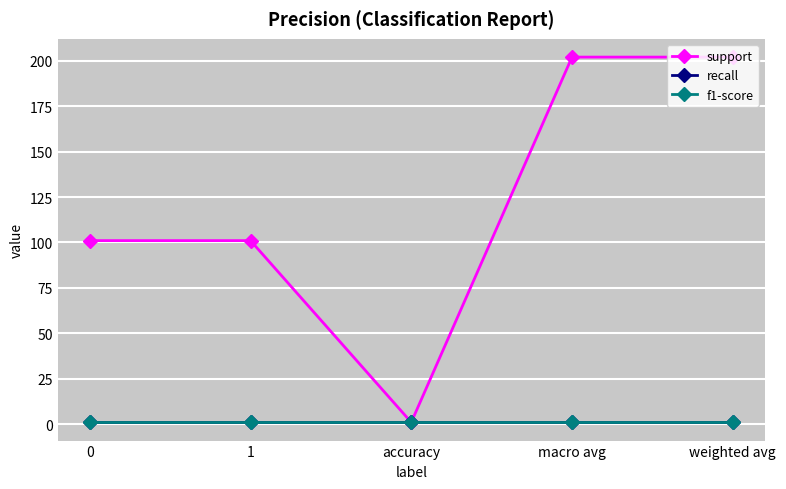

List the labels in order of recall value, smallest first.

0, 1, accuracy, macro avg, weighted avg